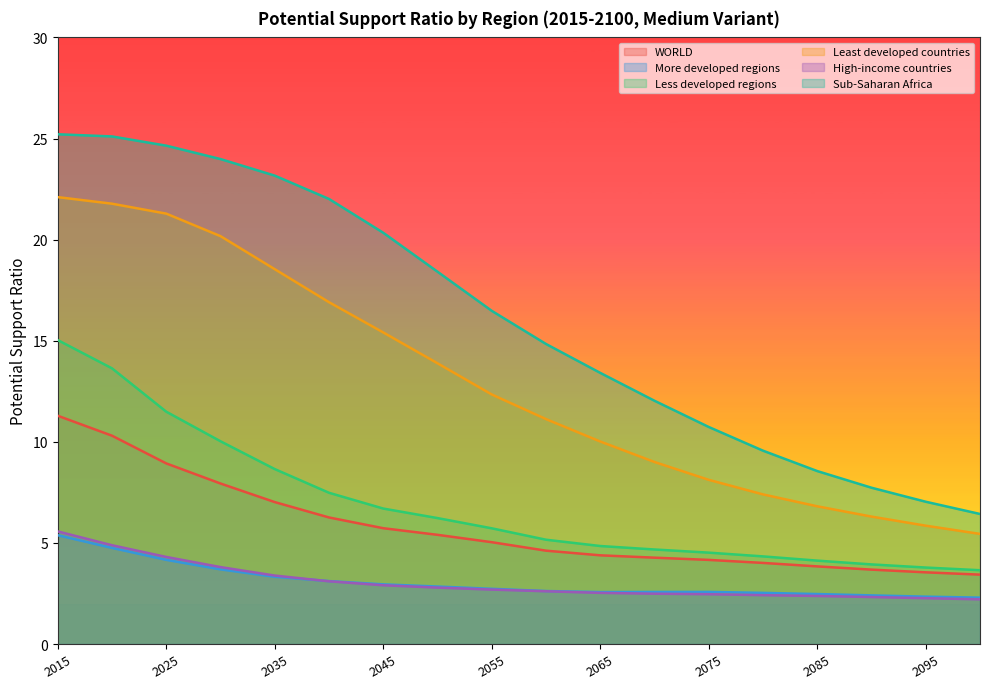

What is the difference between the maximum and minimum values in the Sub-Saharan Africa series?

18.8